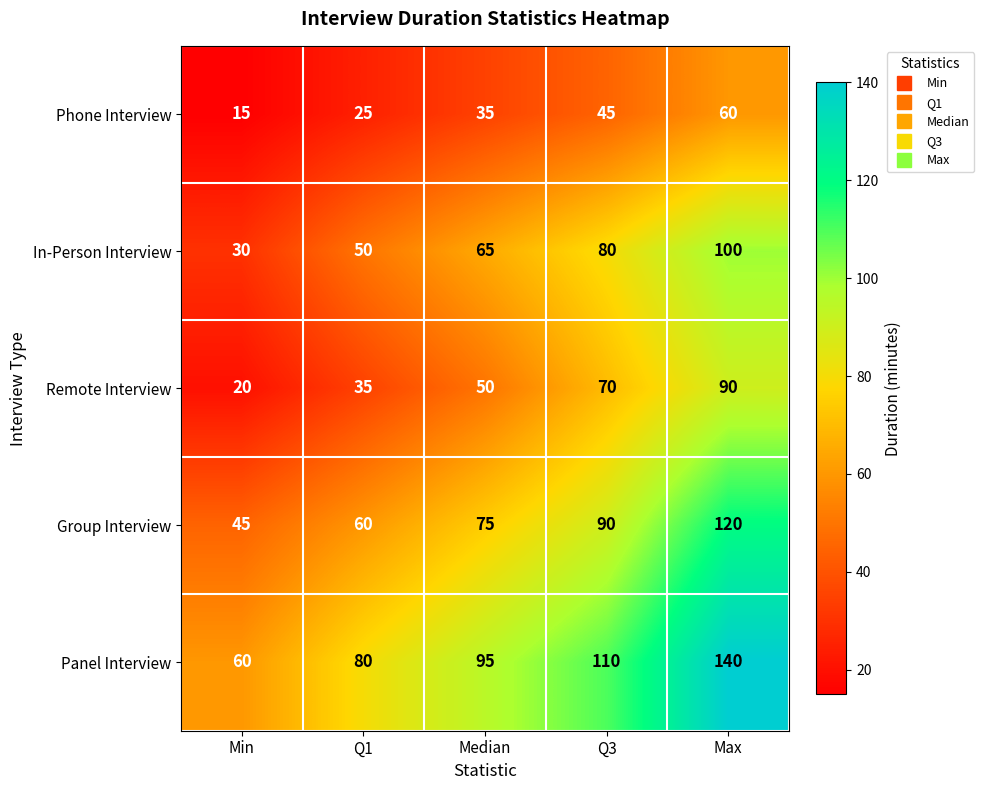

List the series in order of their overall mean, highest first.

Panel Interview, Group Interview, In-Person Interview, Remote Interview, Phone Interview